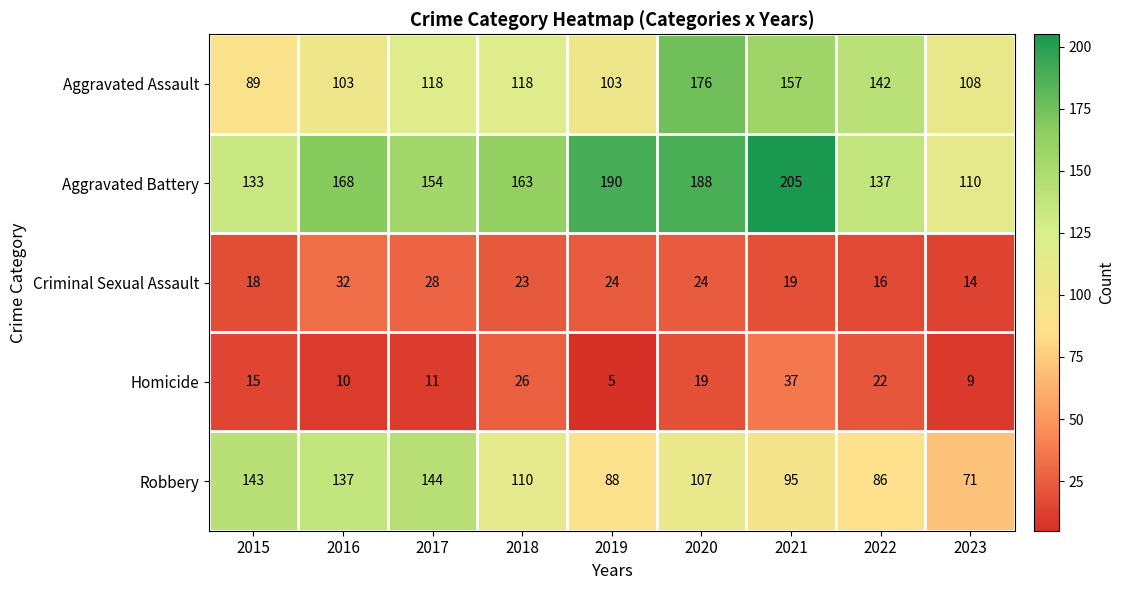

At which category does the chart reach its minimum across all series?

2019